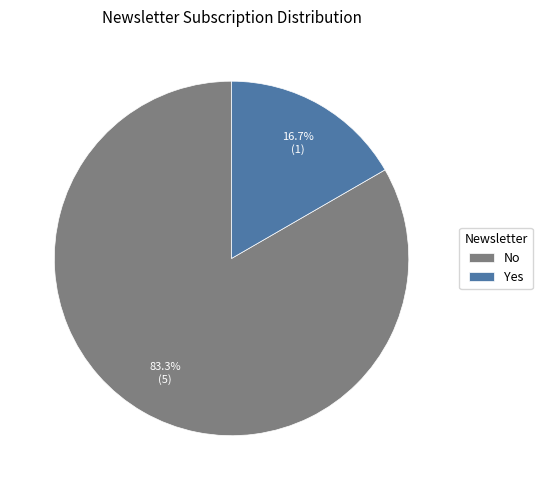

Count the number of slices in the pie.

2